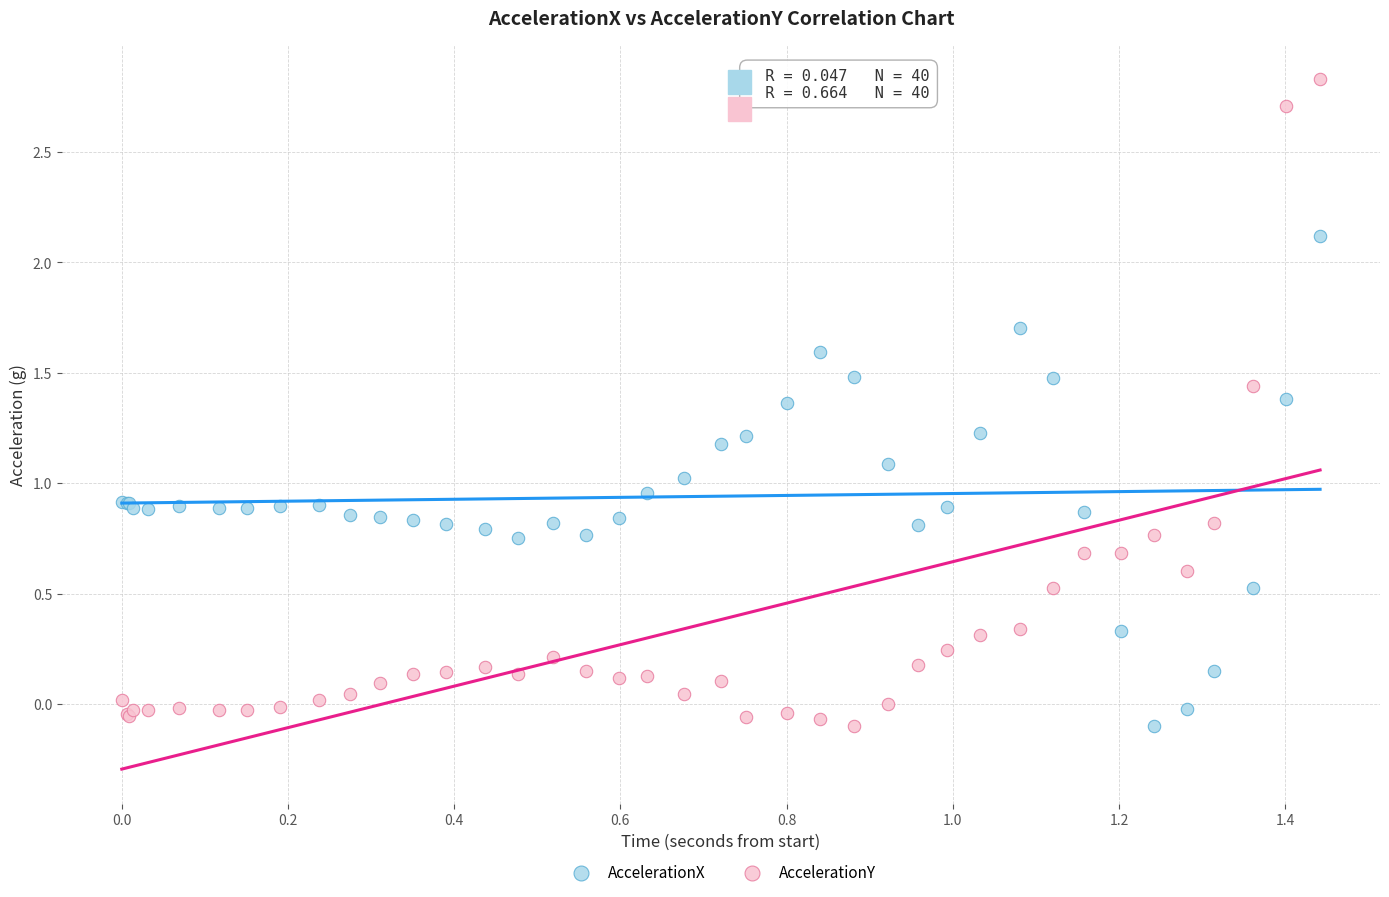

What are all the series names shown in the legend?

AccelerationX, AccelerationY